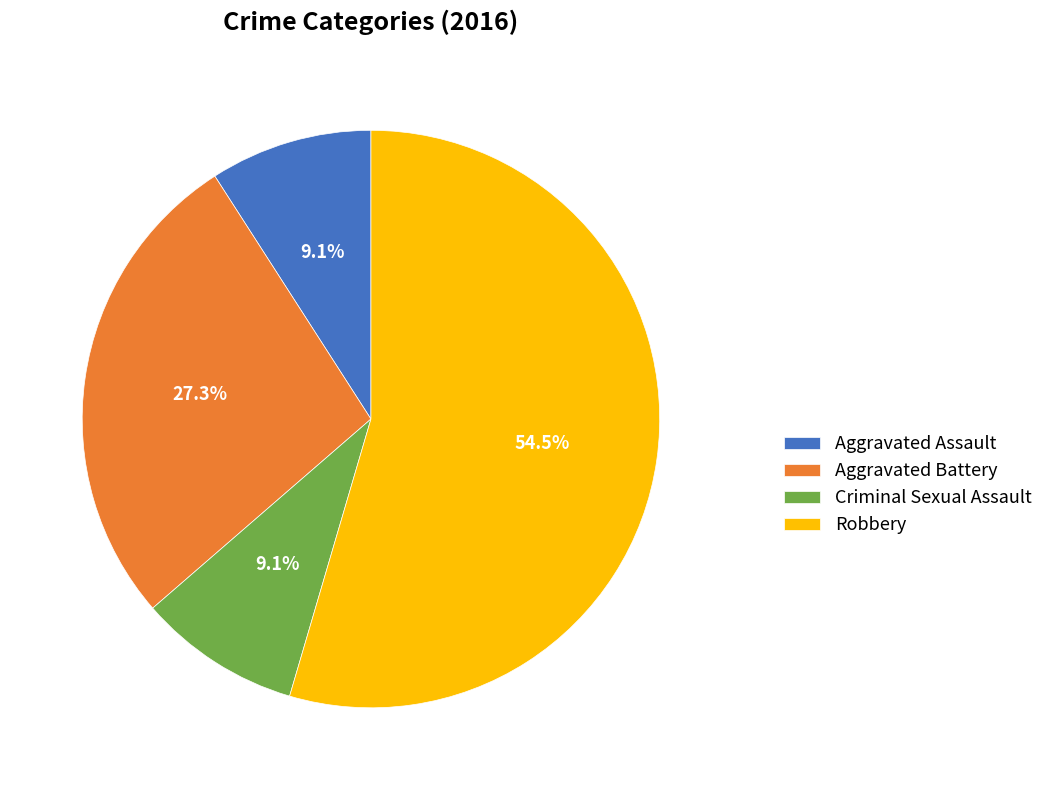

True or false: Criminal Sexual Assault accounts for 1% of the total.

False